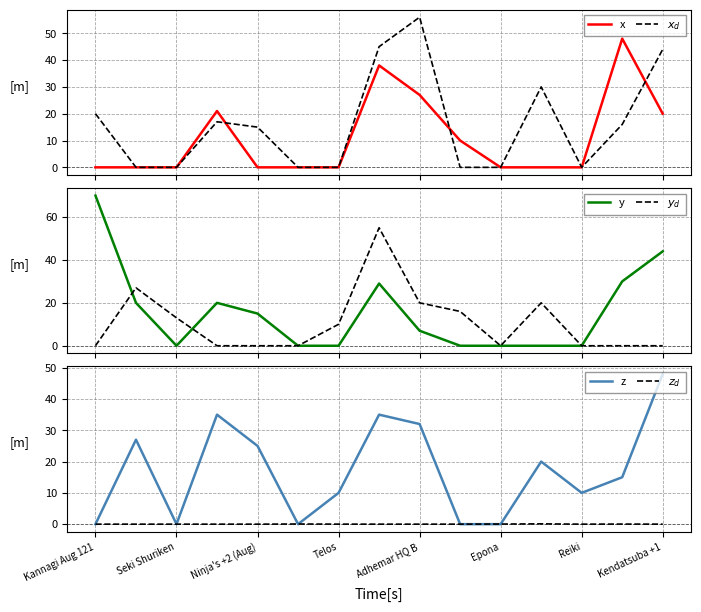

Where is z nearest to the value 24?

Ninja's +2 (Aug)